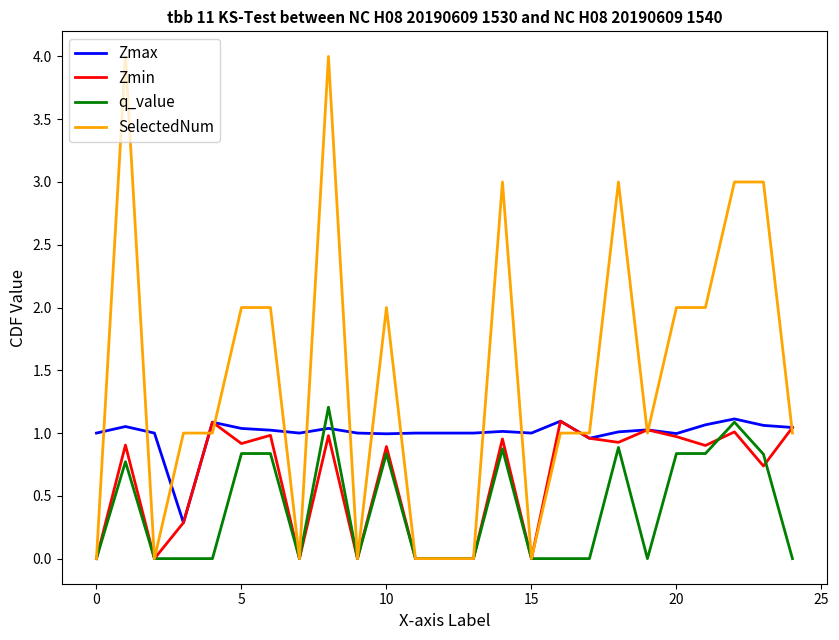

What is the maximum value shown in the chart?

4.0